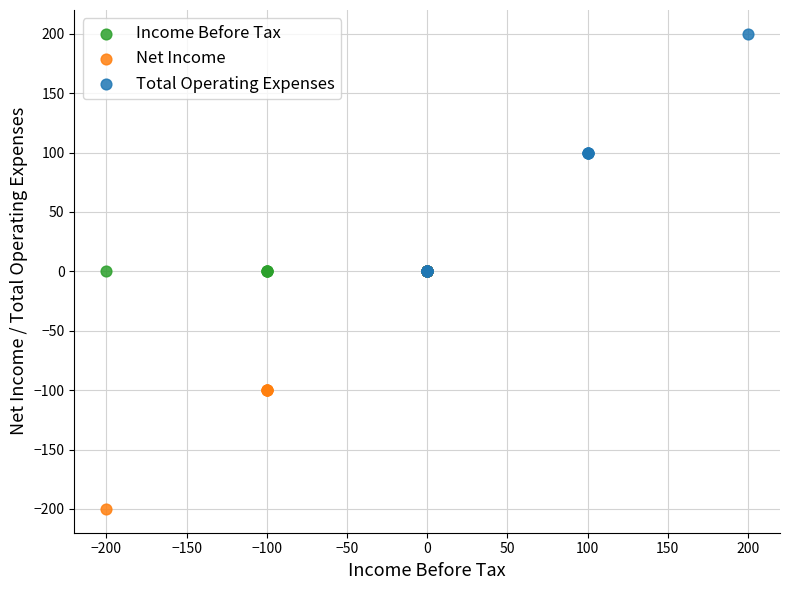

Which series contains the highest Y value?

Total Operating Expenses